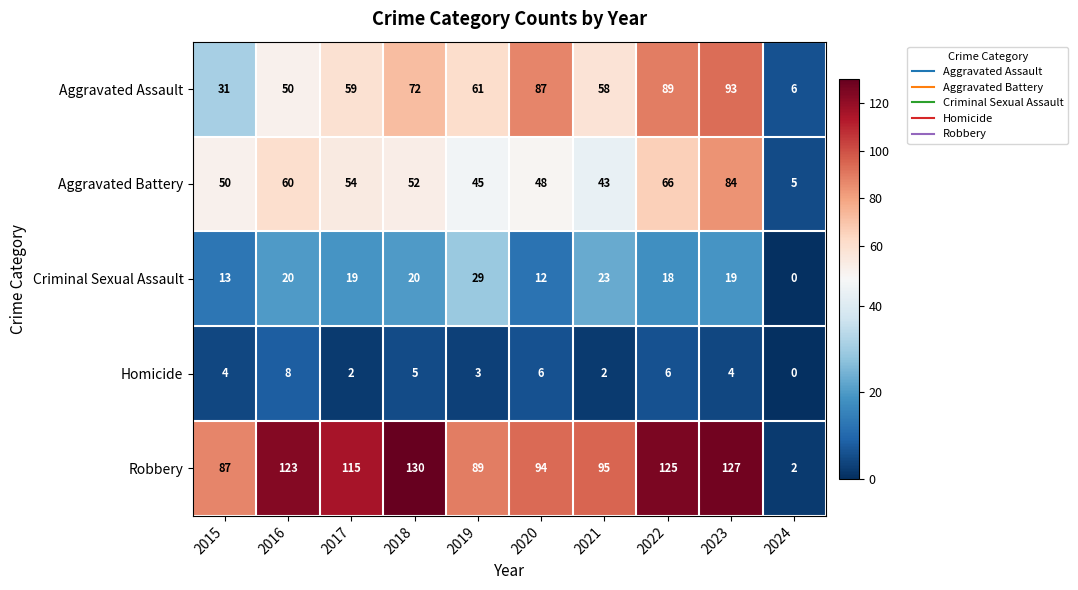

Is it true that Robbery equals 55 at 2019?

False